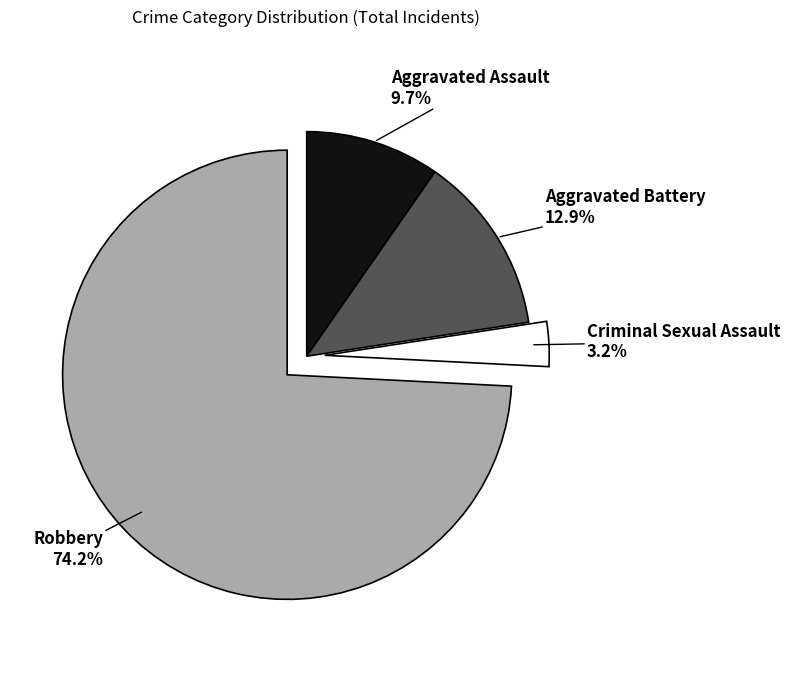

To the nearest percent, what is the average slice percentage?

25%